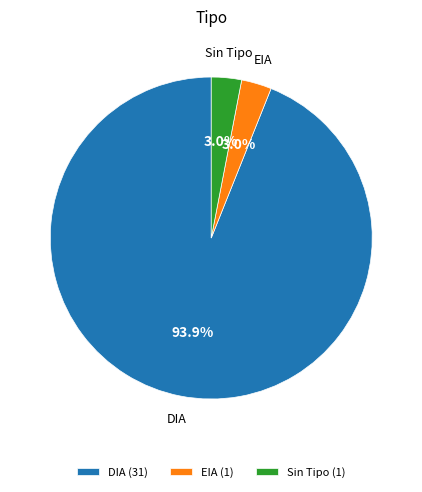

How many segments does this pie chart have?

3